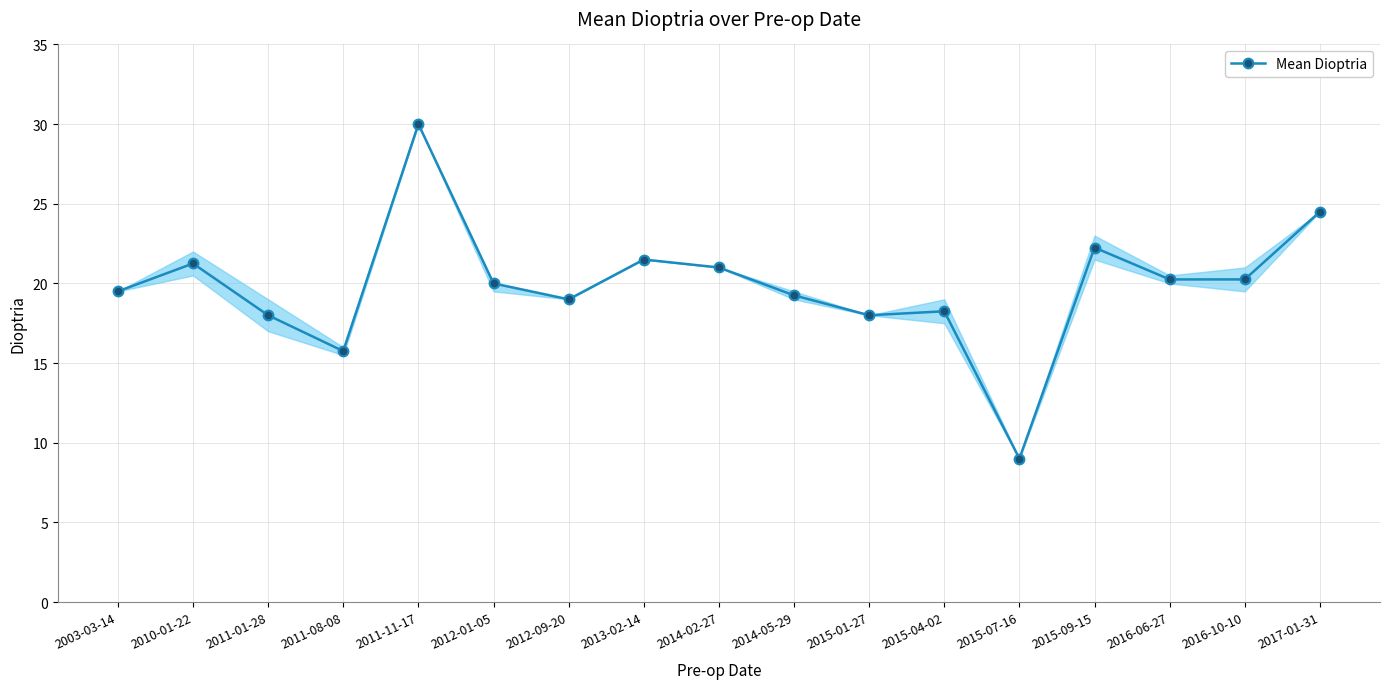

What is the label of the 14th point from the left?

2015-09-15